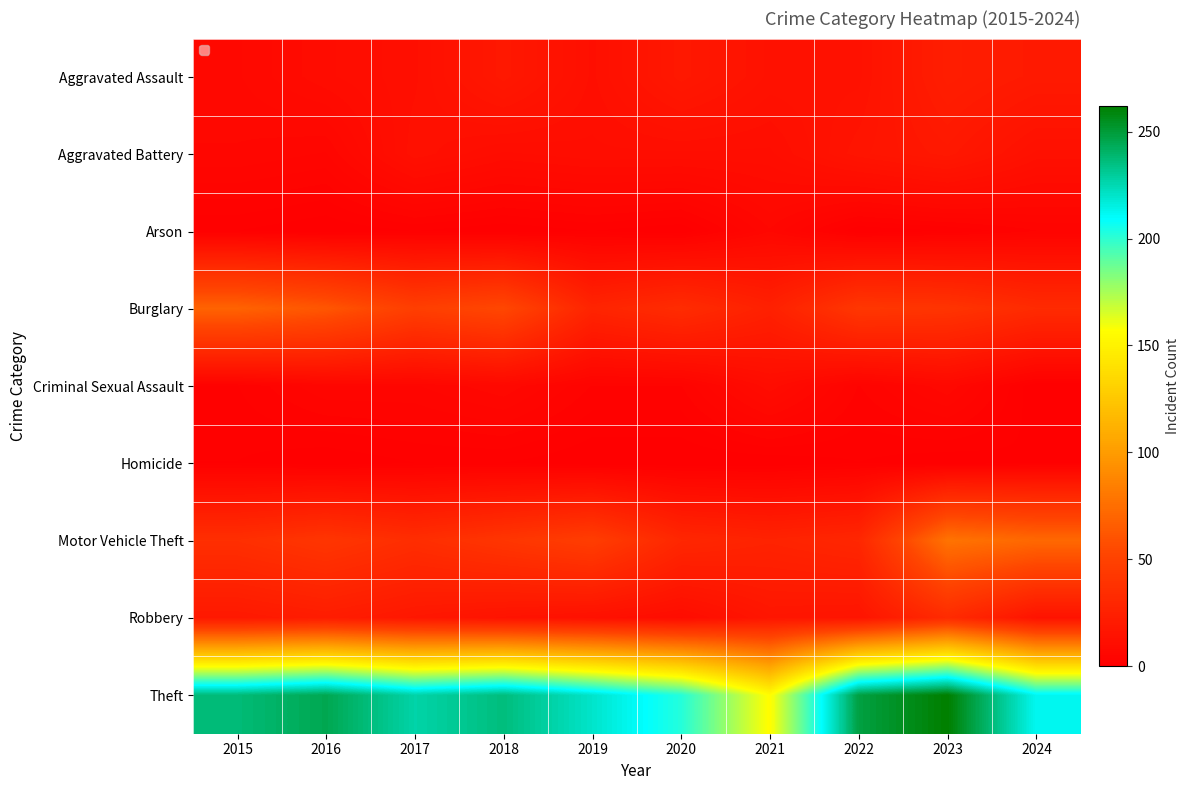

At which category is the sum across all series the highest?

2023